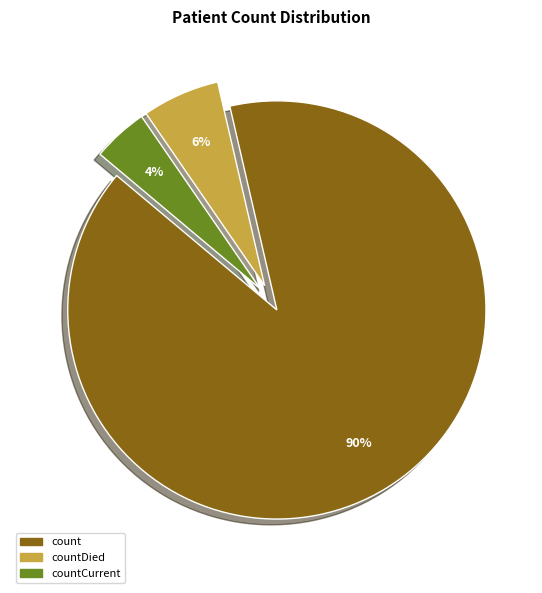

Does any single category account for the majority?

Yes